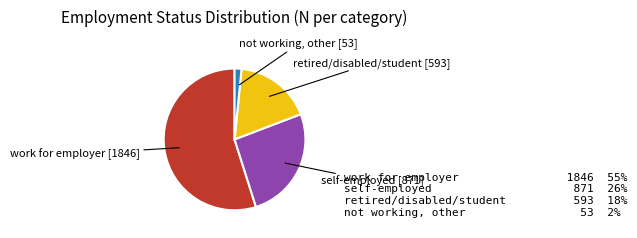

Does any single category account for the majority?

Yes